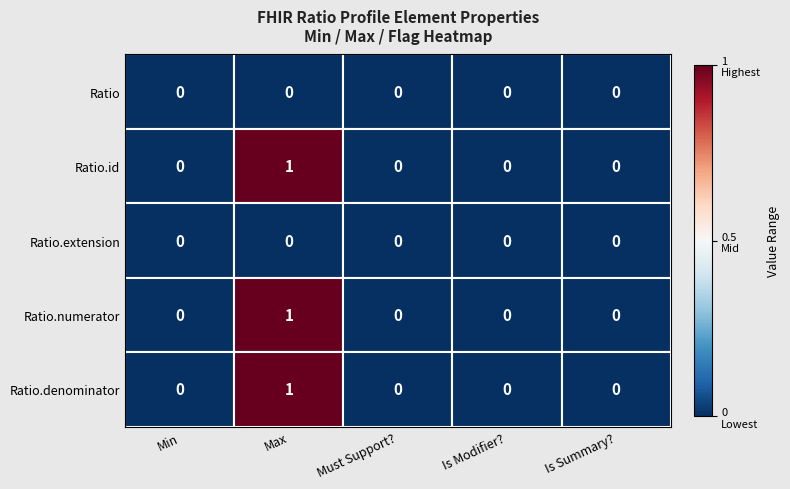

What is the total value across all series at Max?

3